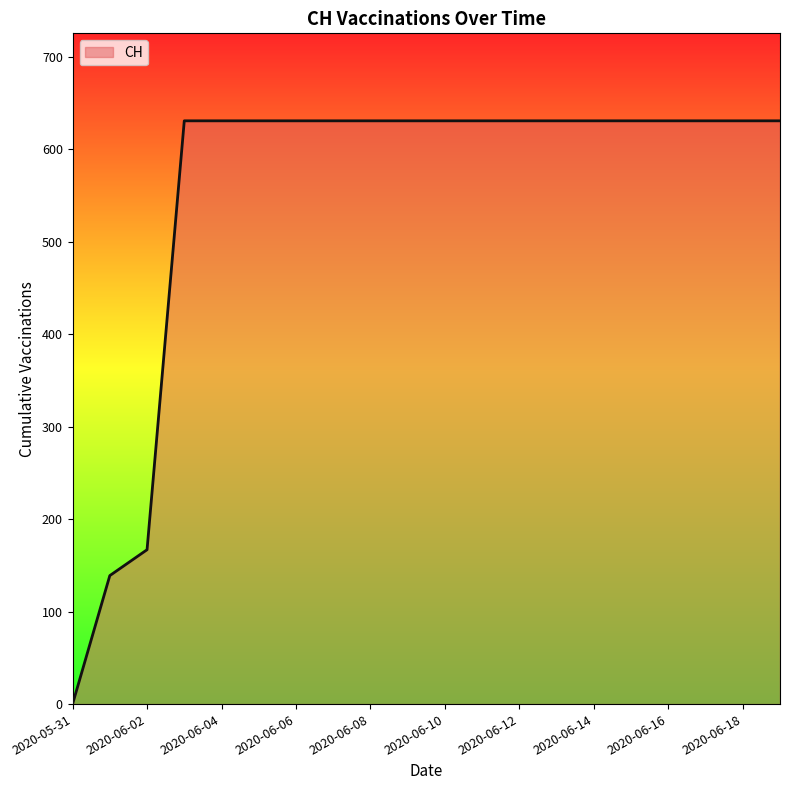

Does the chart have visible grid lines?

No